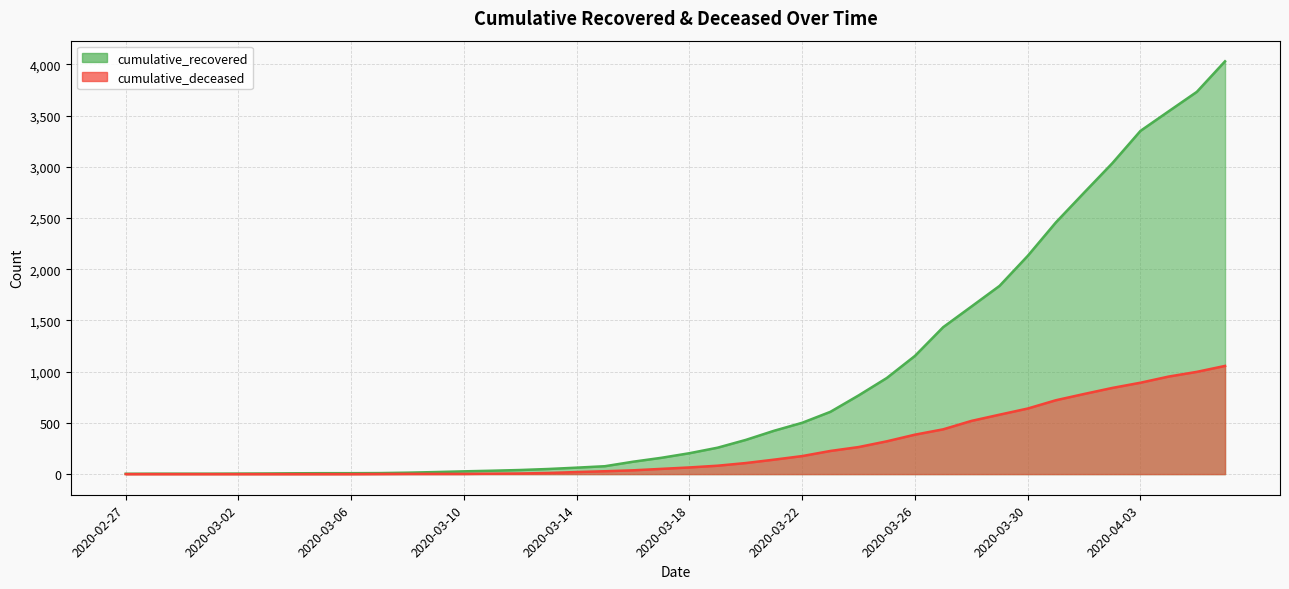

Is it true that cumulative_deceased equals 444 at 2020-03-25?

False